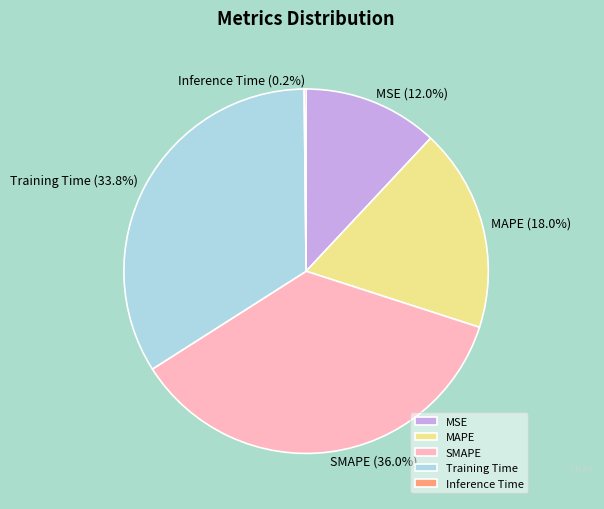

How much of the chart is everything except MSE?

88.0%